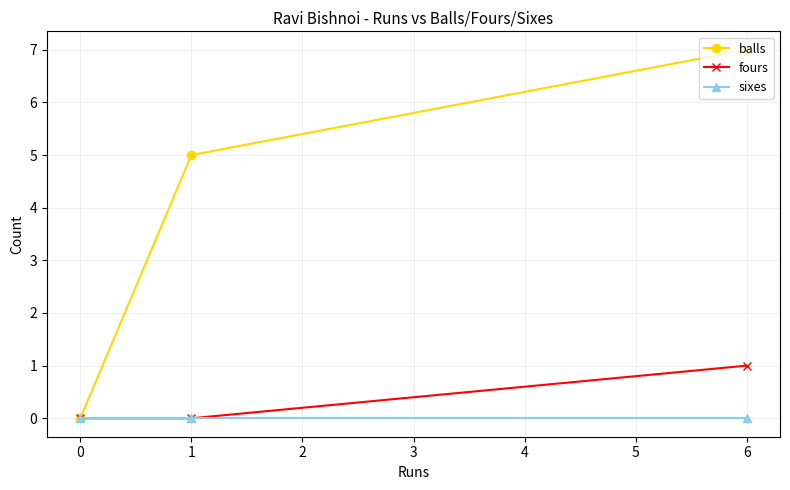

At 6, list the series in order from smallest to largest.

sixes, fours, balls